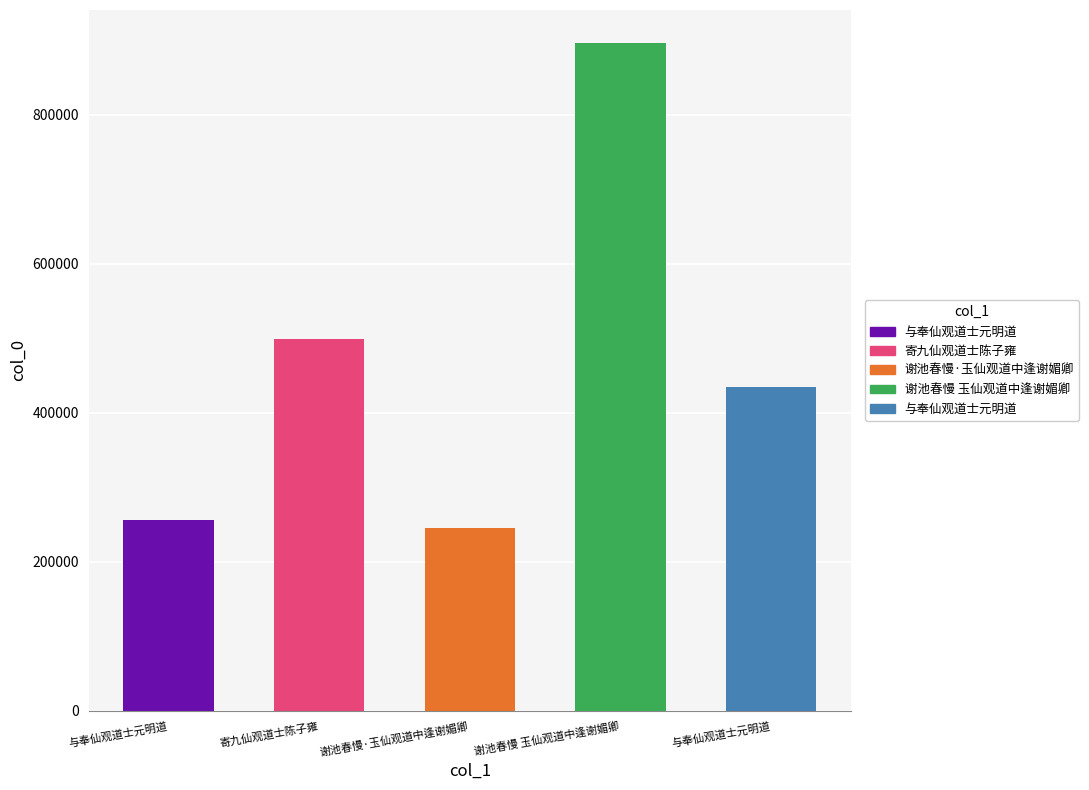

What is the difference between the values at 与奉仙观道士元明道 and 谢池春慢·玉仙观道中逢谢媚卿?

190282